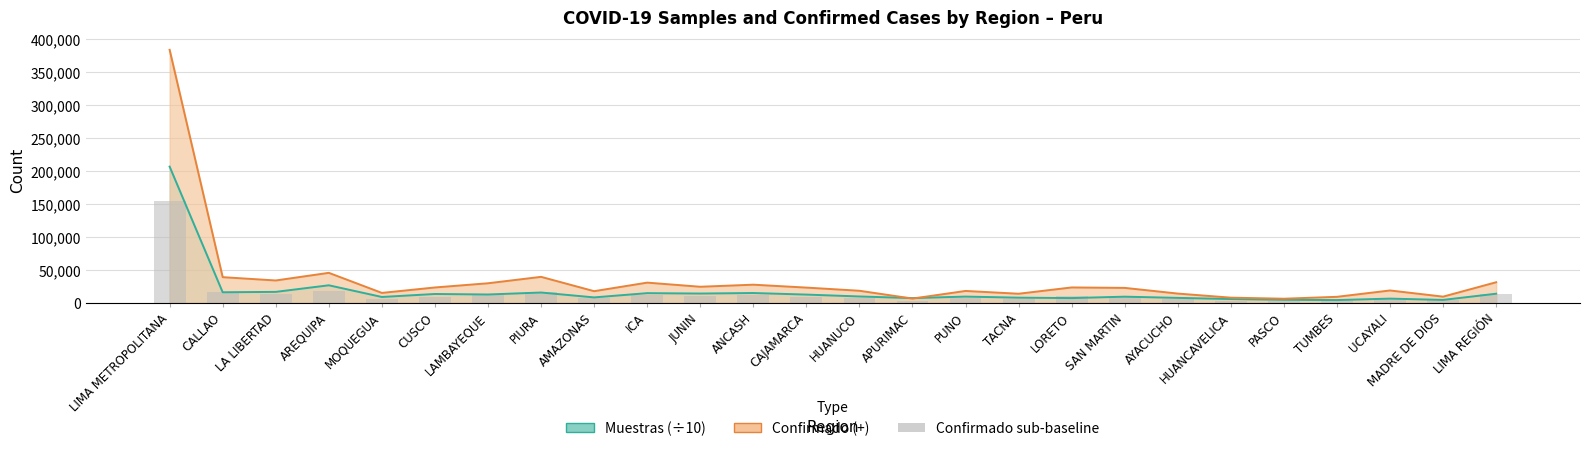

What position from the right is AYACUCHO?

7